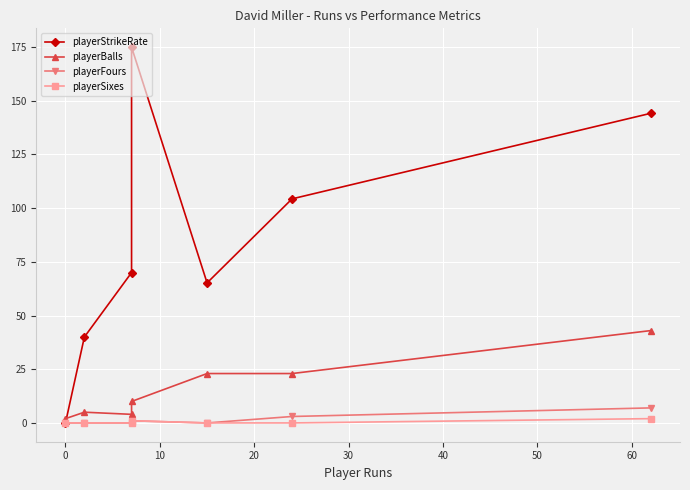

Is it true that playerSixes equals 1.3 at 30?

False